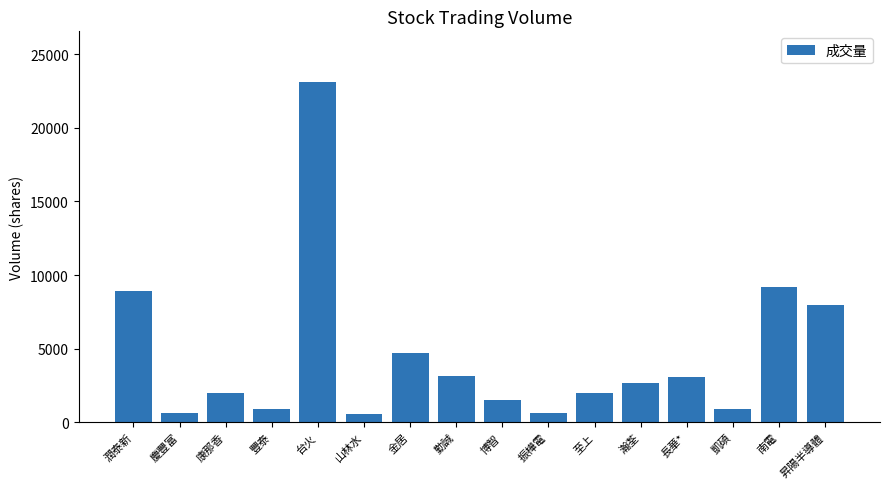

What is the sum of all values?

71875